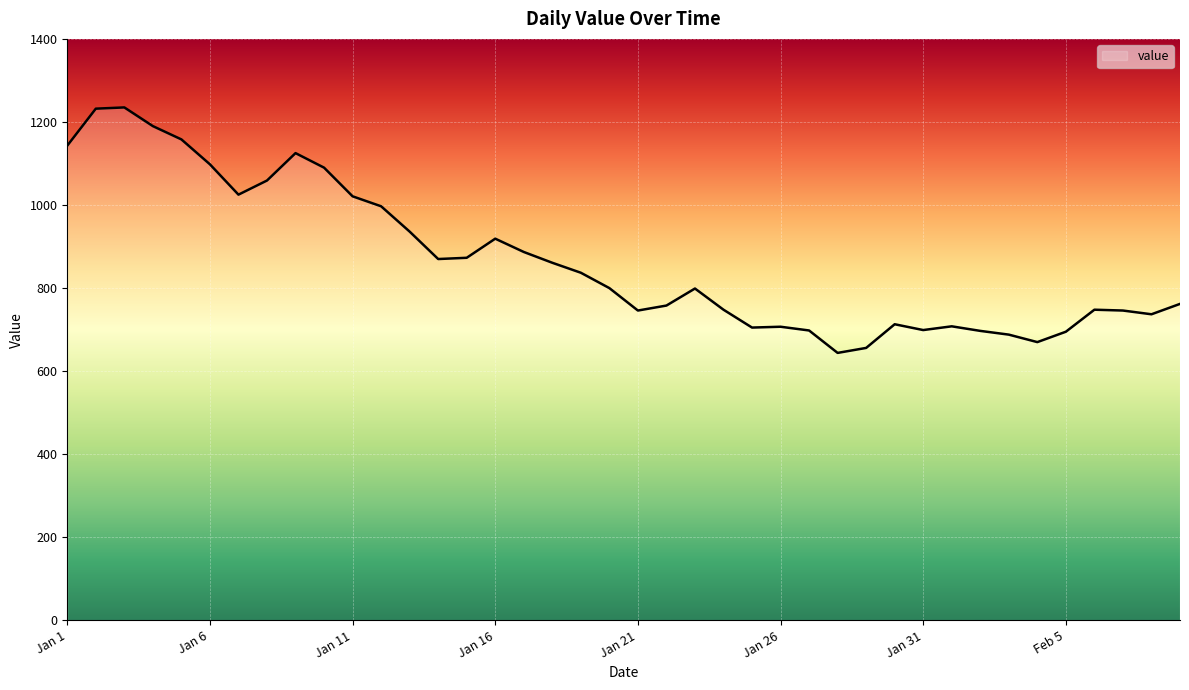

What is the greatest value displayed?

1235